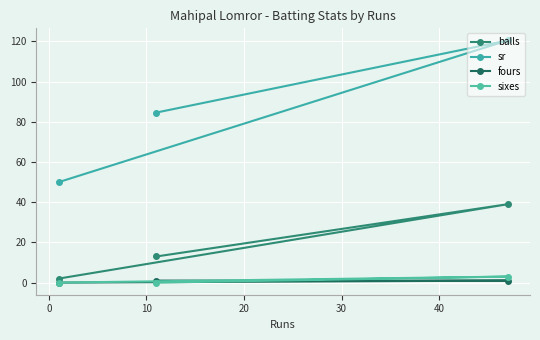

Is the value of sr at 10 greater than the value of sixes at 10?

Yes